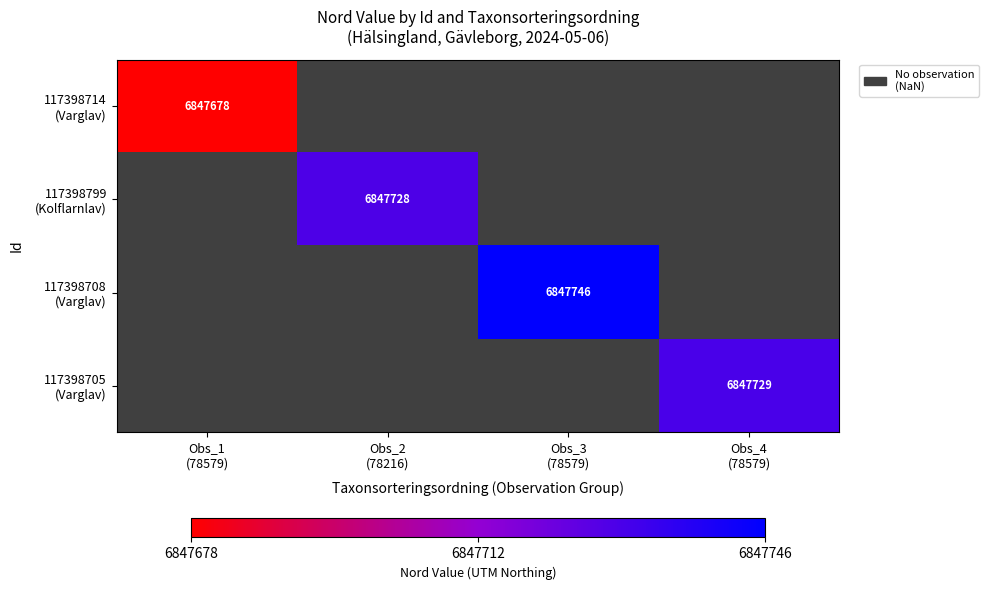

Read the 117398708 (Varglav) value at Obs_3 (78579).

6847746.0